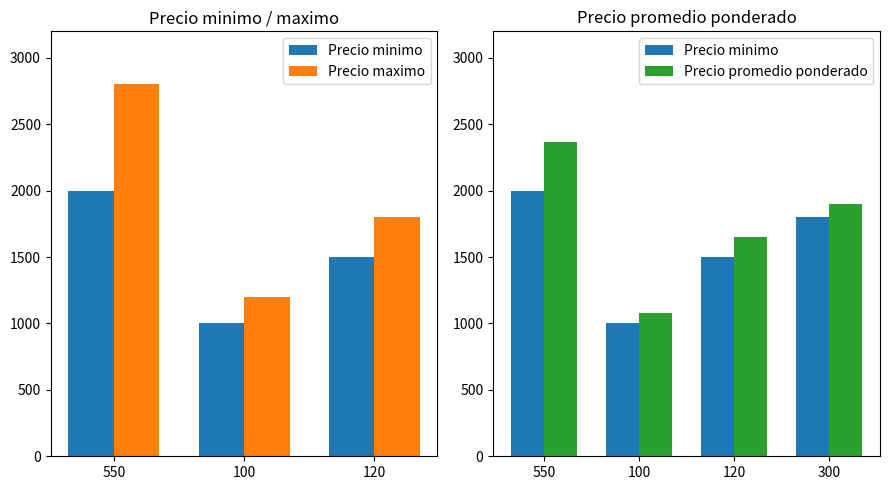

What is the sum of the Precio minimo values at 100 and 300?

2800